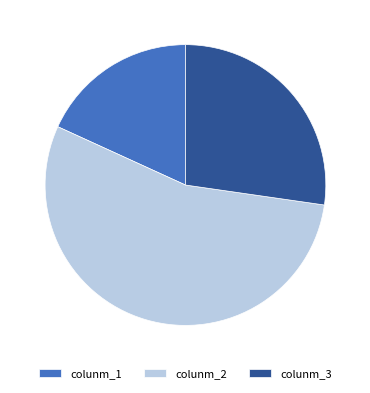

How many slices are in this pie chart?

3